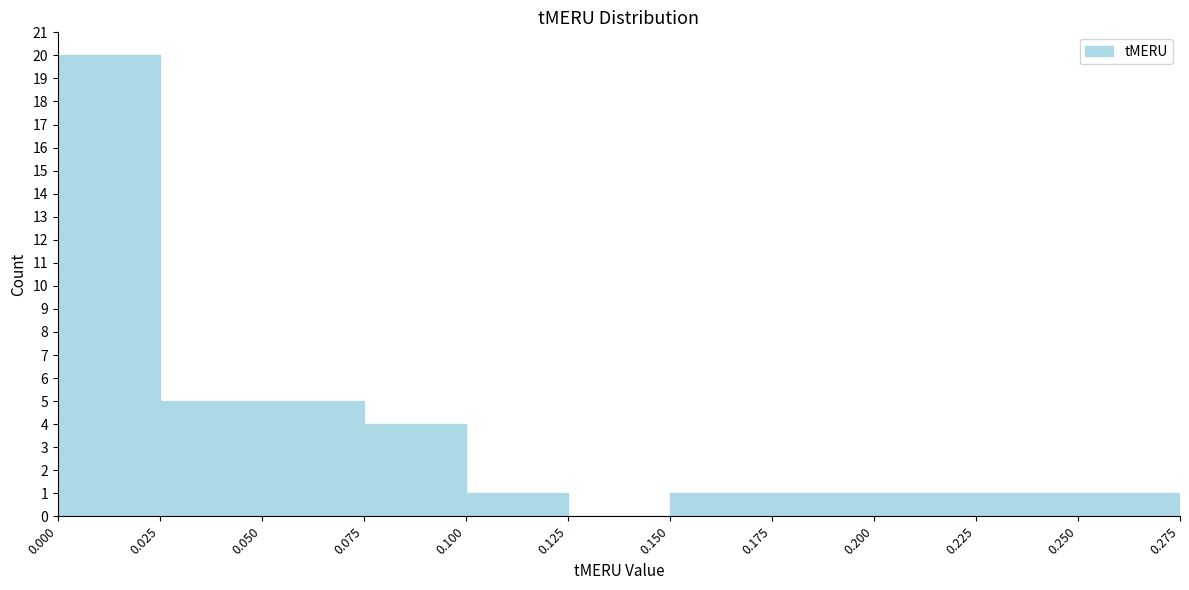

Reading left to right, transcribe this chart: for each bar, give the range it covers on the x-axis and its height. The values are not printed on the chart, so give them approximately, as read against the axis.

0.000 to 0.025: 20
0.025 to 0.050: 5
0.050 to 0.075: 5
0.075 to 0.100: 4
0.100 to 0.125: 1
0.125 to 0.150: 0
0.150 to 0.175: 1
0.175 to 0.200: 1
0.200 to 0.225: 1
0.225 to 0.250: 1
0.250 to 0.275: 1